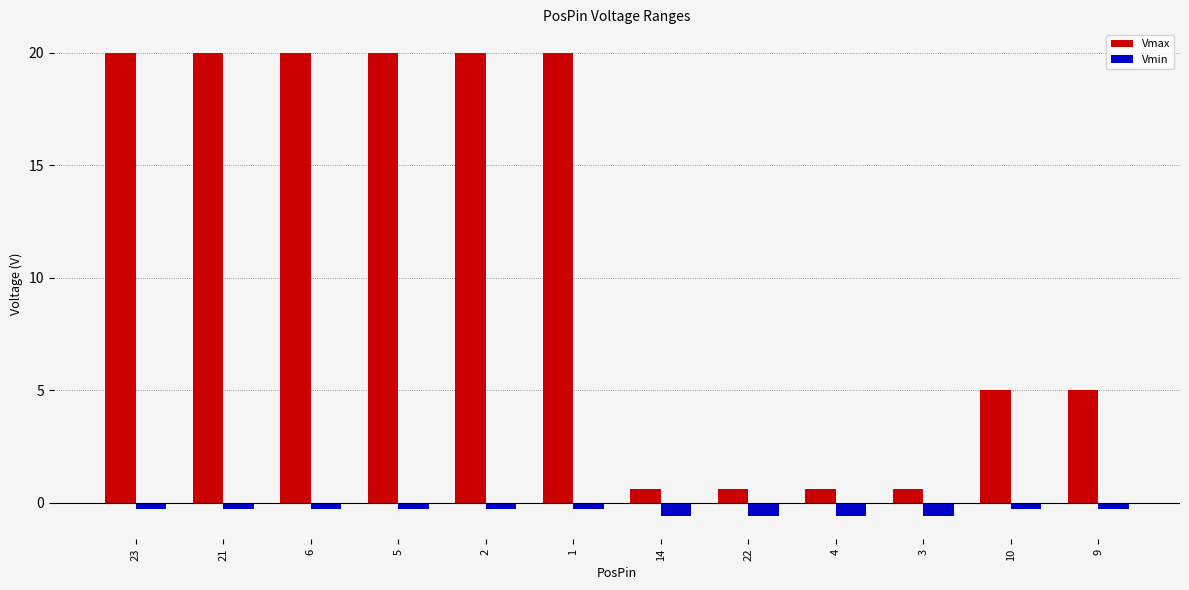

What position from the left is 2?

5